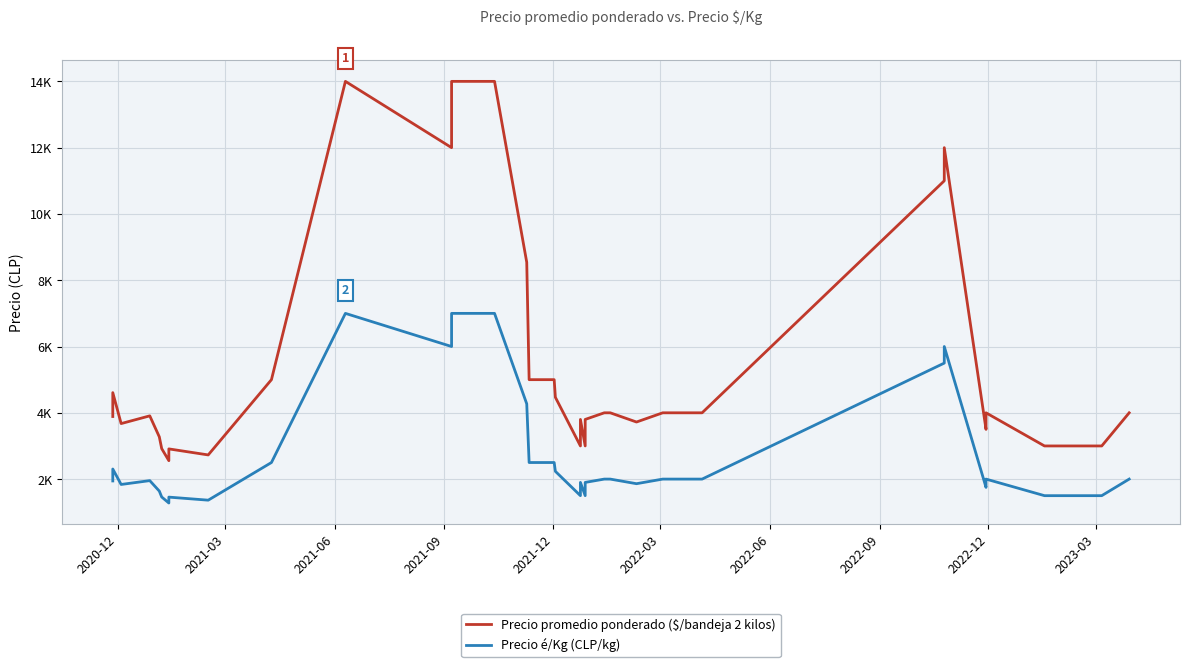

List the series in order of their peak value, lowest first.

Precio é/Kg (CLP/kg), Precio promedio ponderado ($/bandeja 2 kilos)